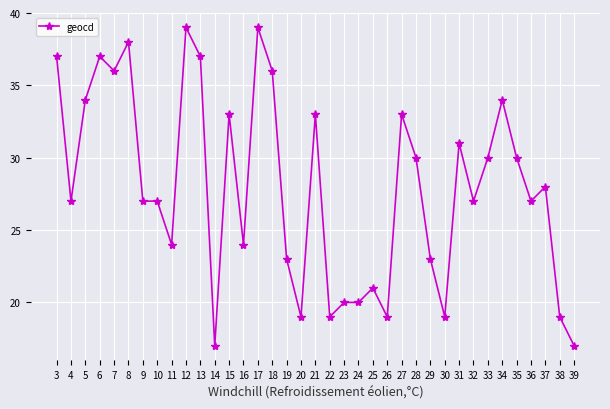

What is the value of the 35th point from the left?

28